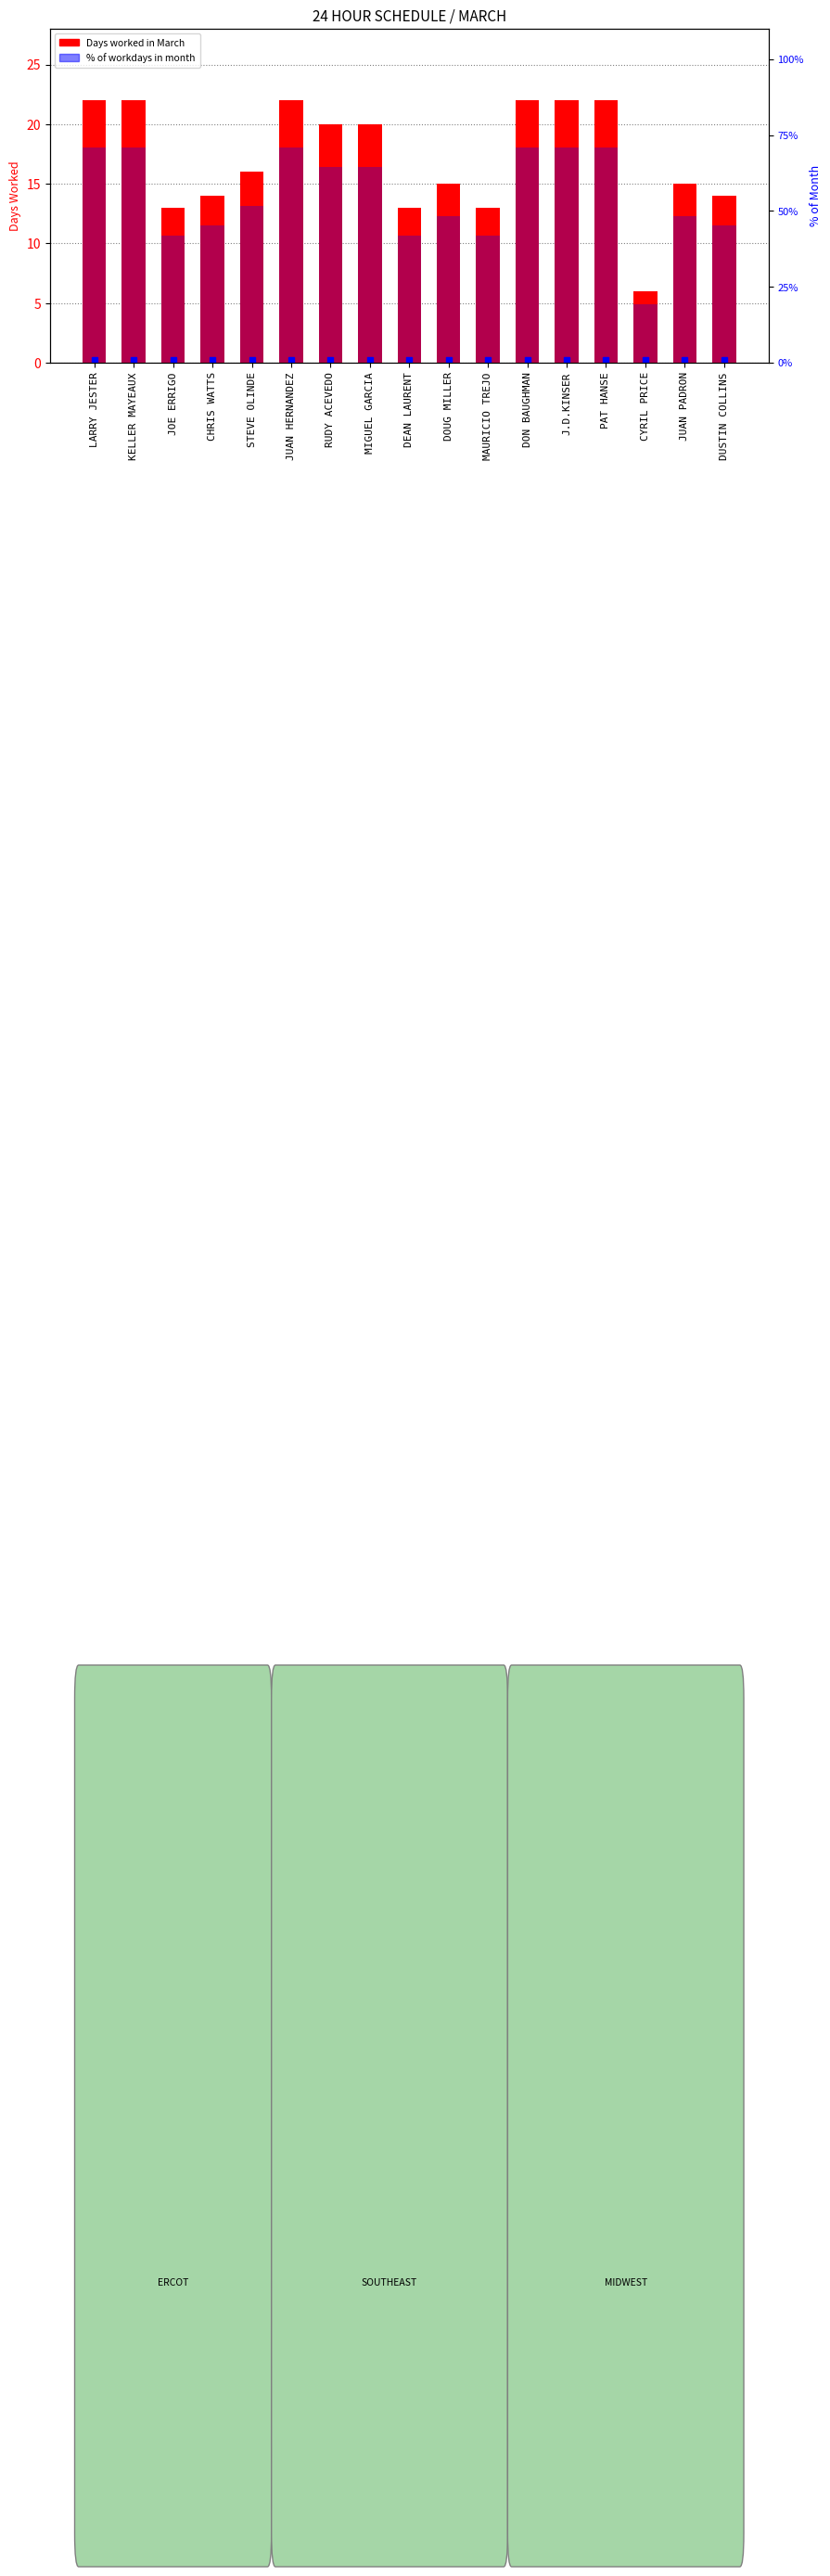

What is the sum of all Days worked values?

291.0